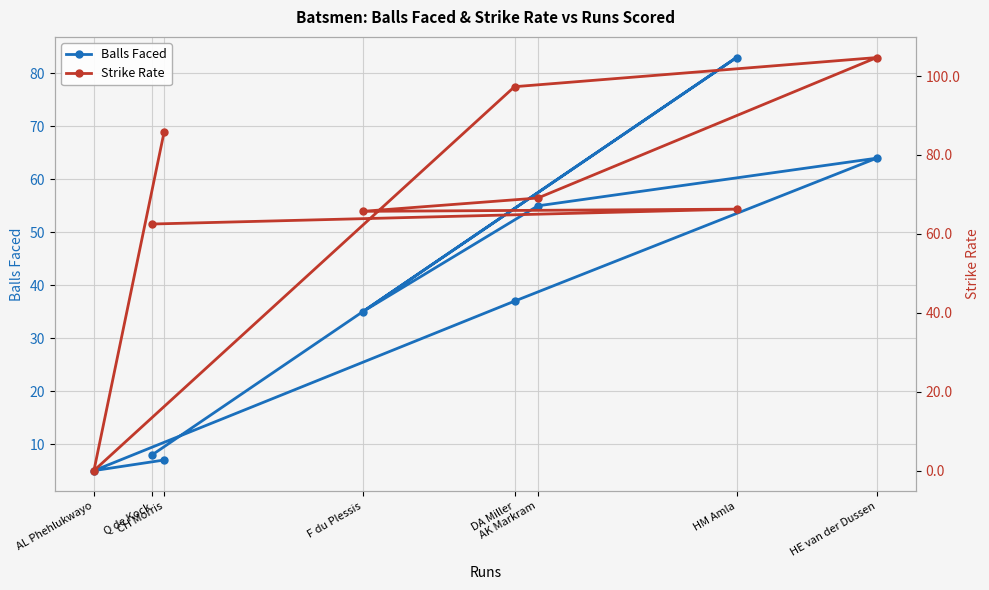

What is the label of the 1st point from the right?

CH Morris